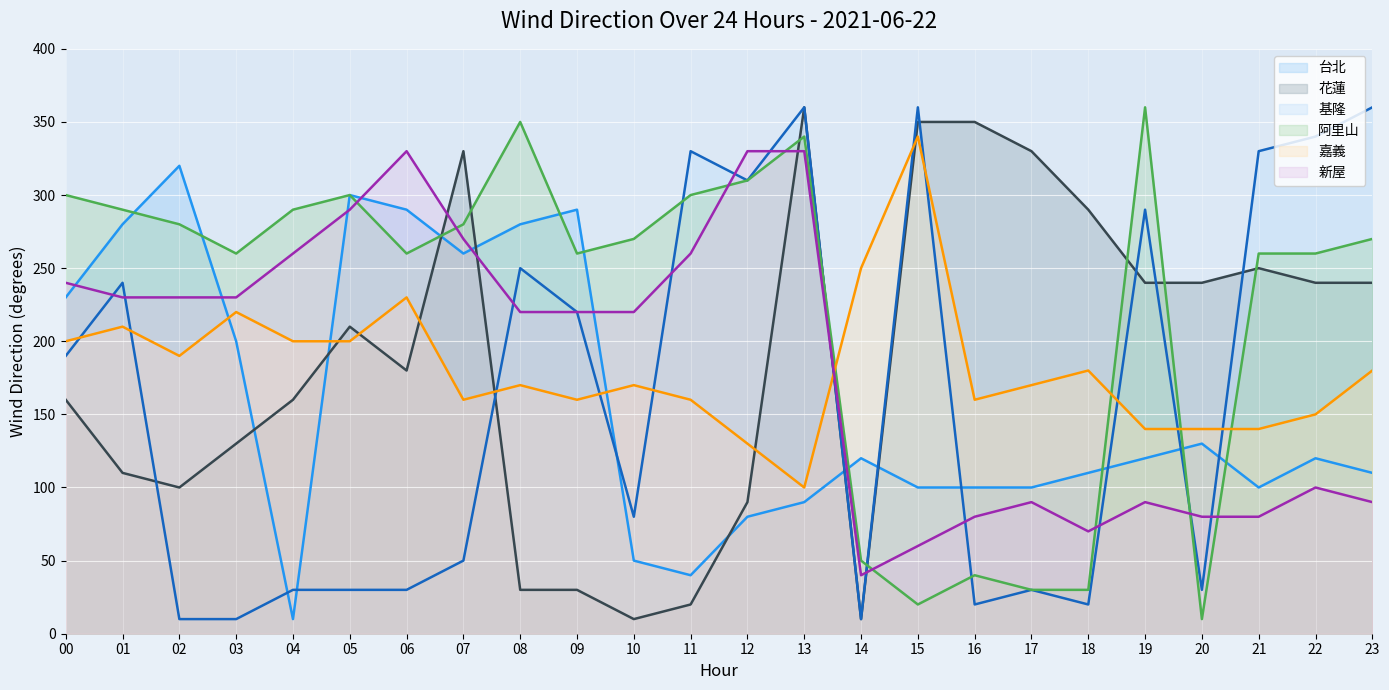

List the series in order of their peak value, lowest first.

台北 (line), 新屋 (line), 嘉義 (line), 花蓮 (line), 基隆 (line), 阿里山 (line)